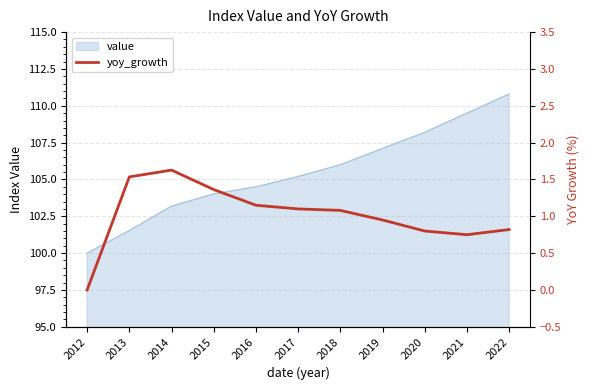

How many points are higher than both their immediate neighbors (excluding endpoints)?

1